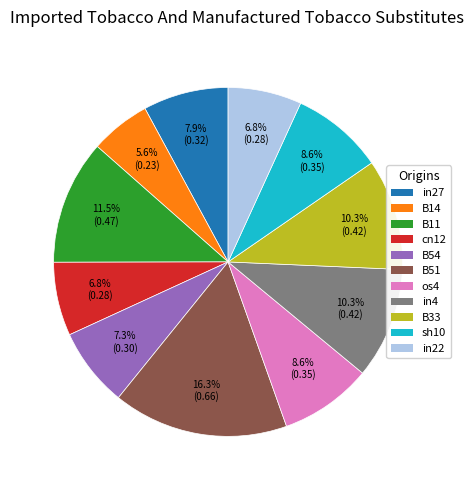

Count the number of slices in the pie.

11